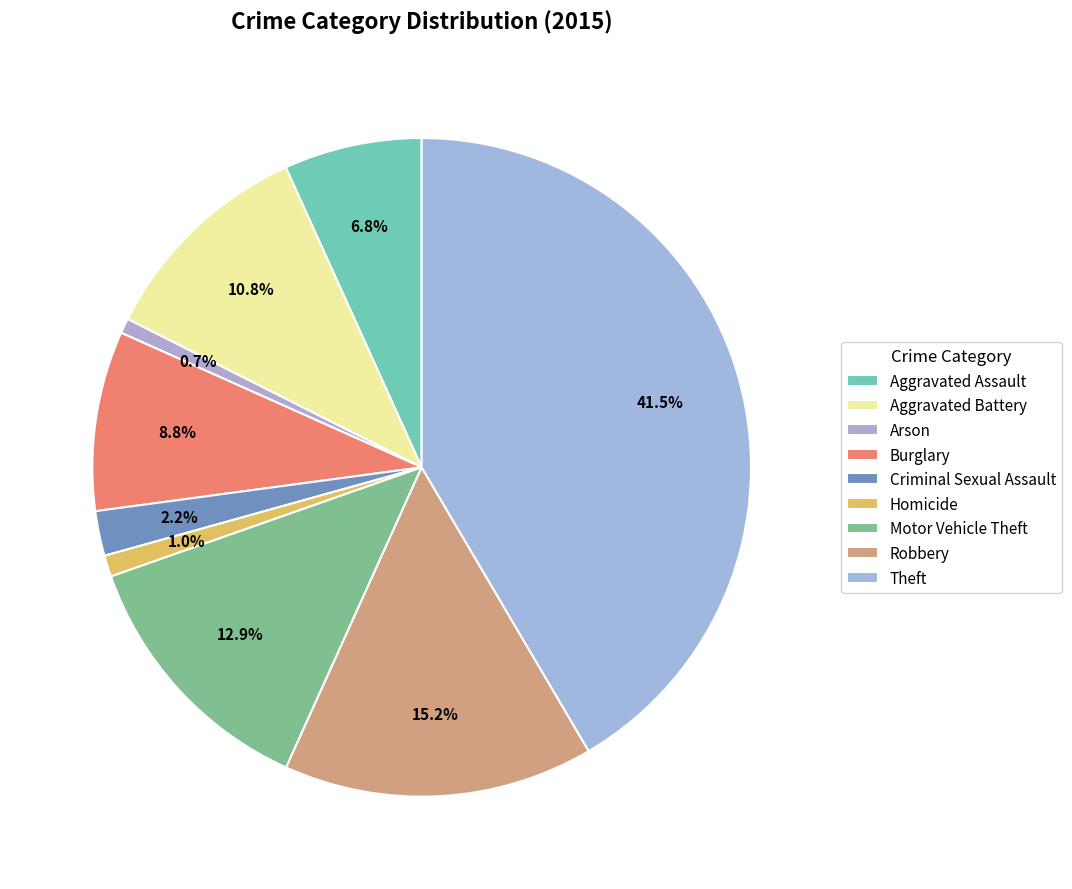

Which slice is the largest?

Theft